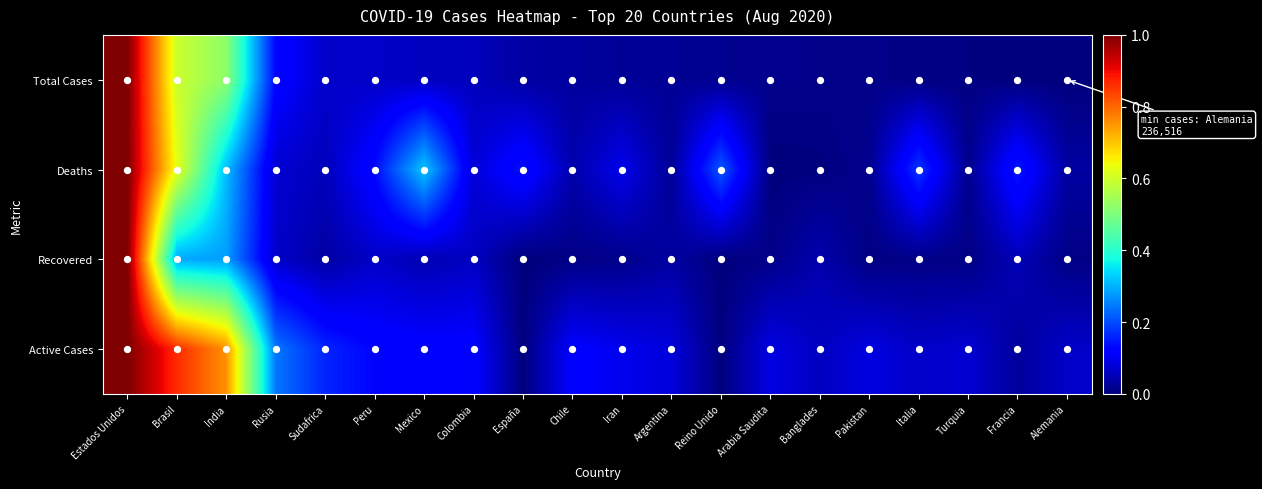

At which category does the chart reach its peak across all series?

Estados Unidos